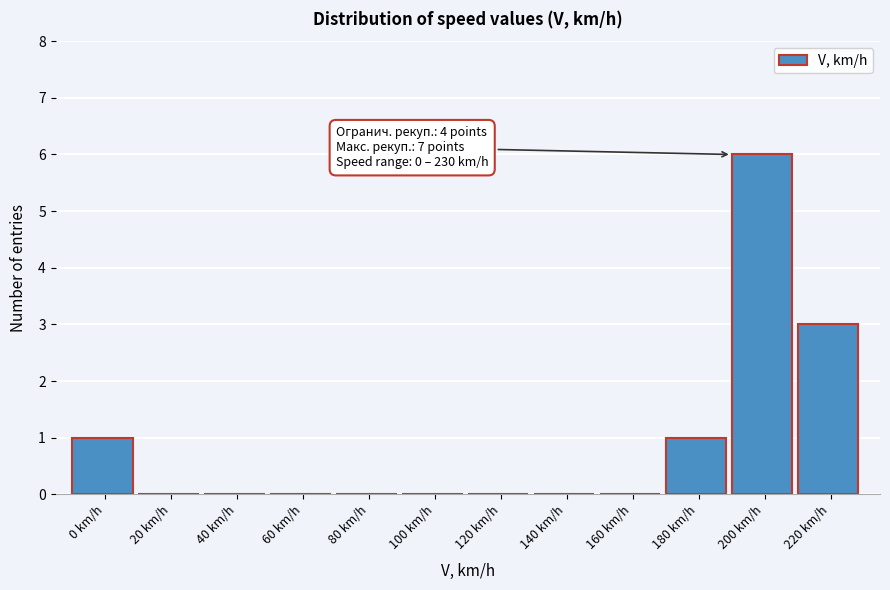

Reading left to right, what are all the values shown in this chart?

0 km/h=1	20 km/h=0	40 km/h=0	60 km/h=0	80 km/h=0	100 km/h=0	120 km/h=0	140 km/h=0	160 km/h=0	180 km/h=1	200 km/h=6	220 km/h=3